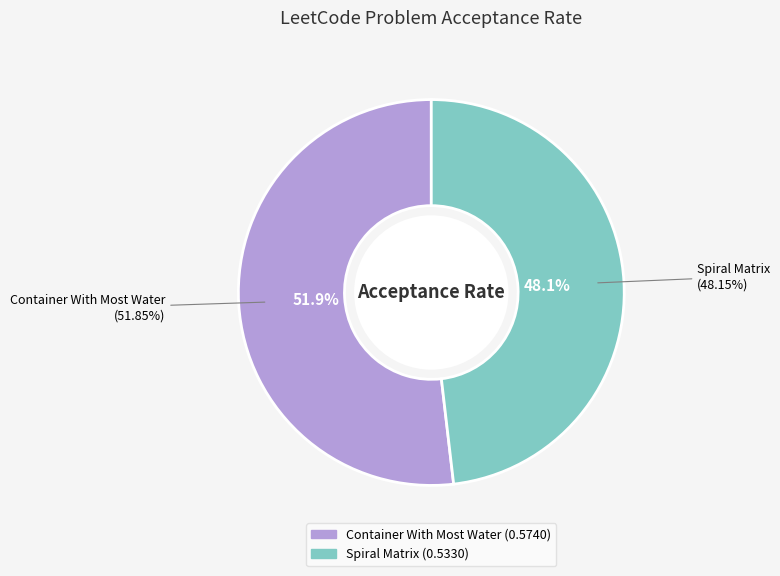

What is the total percentage of Spiral Matrix and Container With Most Water?

100.0%